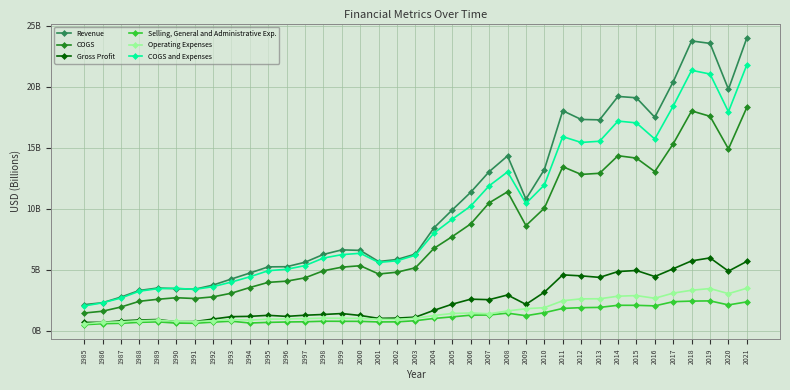

True or false: Gross Profit and Revenue cross at least once.

False